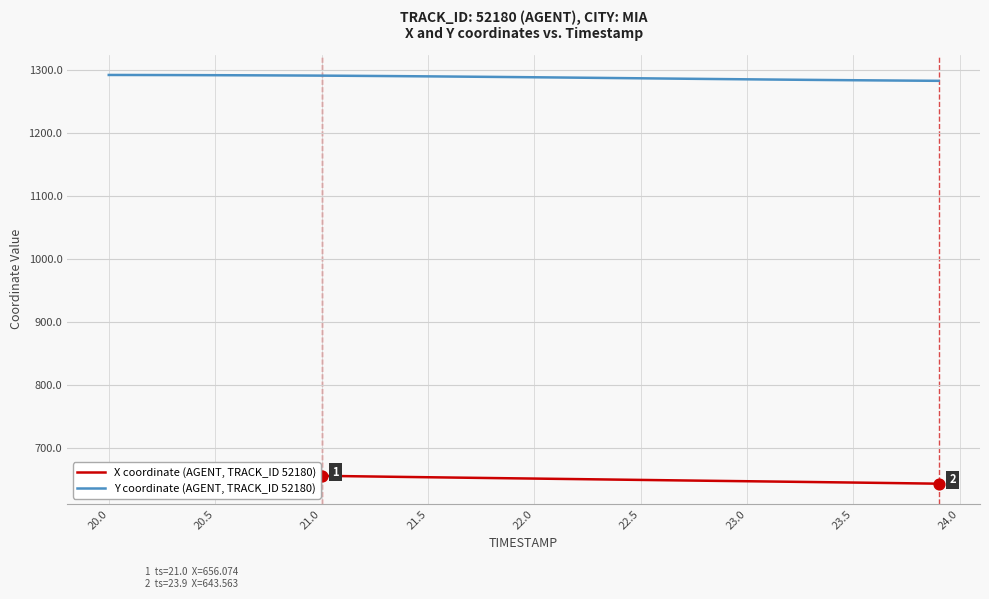

At which category is the sum across all series the highest?

20.0